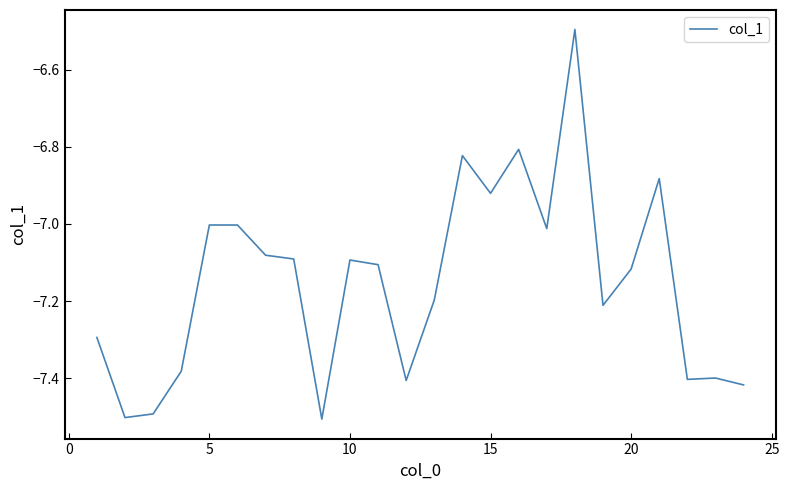

What is the difference between the maximum and minimum values?

1.0